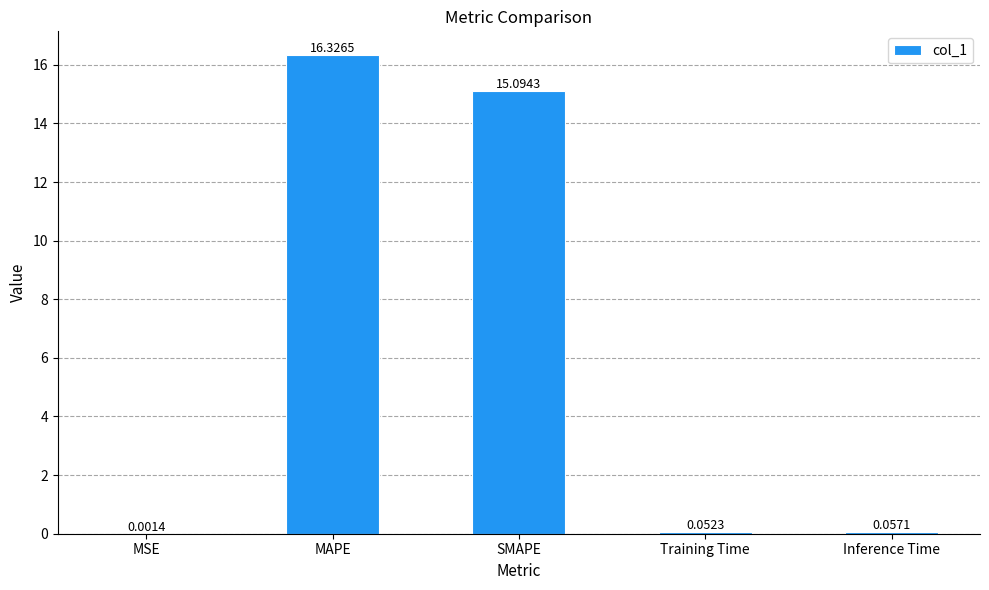

Where is the data nearest to the value 8?

SMAPE